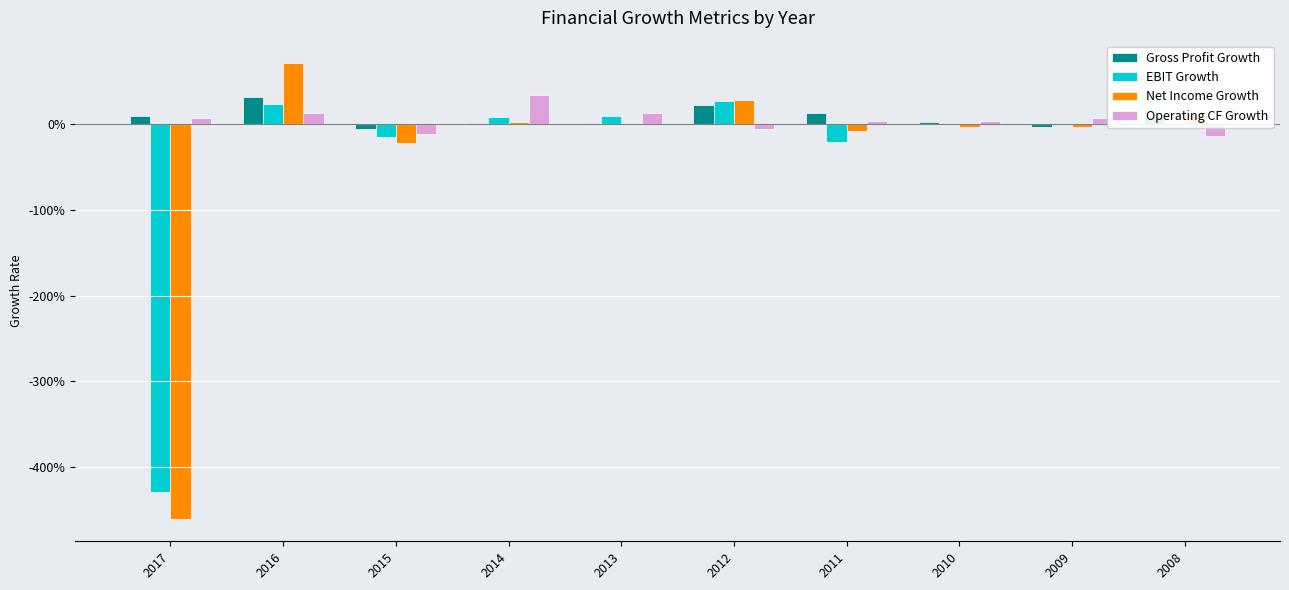

What is the sum of the Gross Profit Growth values at 2012 and 2009?

0.2